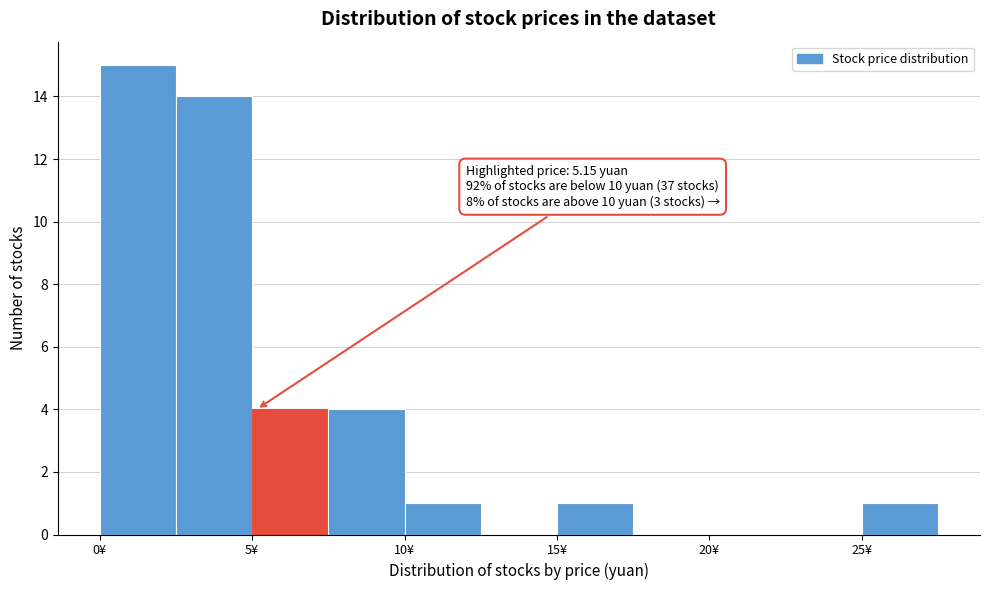

Over which range of the x-axis is the bar tallest?

0.0 to 2.5